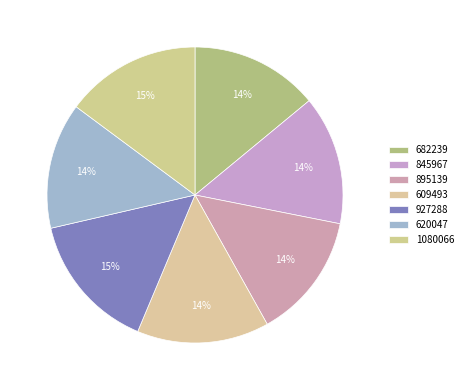

How many segments does this pie chart have?

7